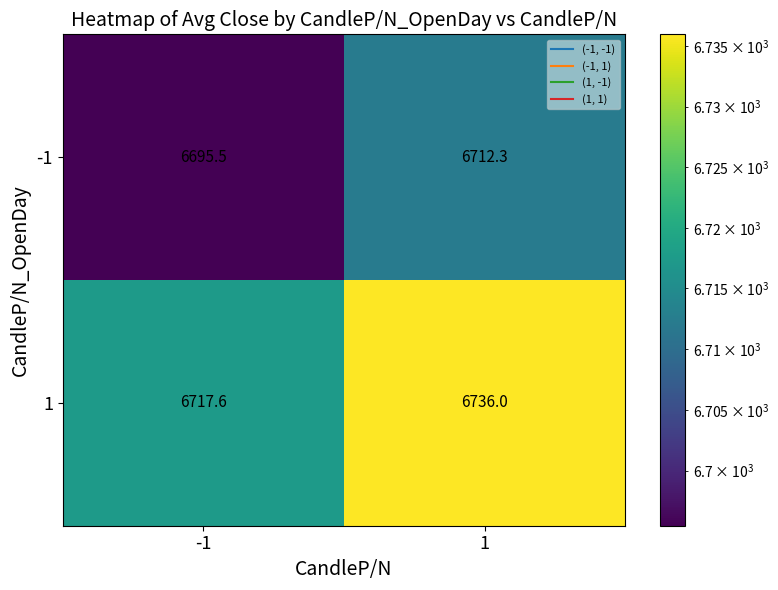

What is the difference between the highest and lowest values at 1?

23.7